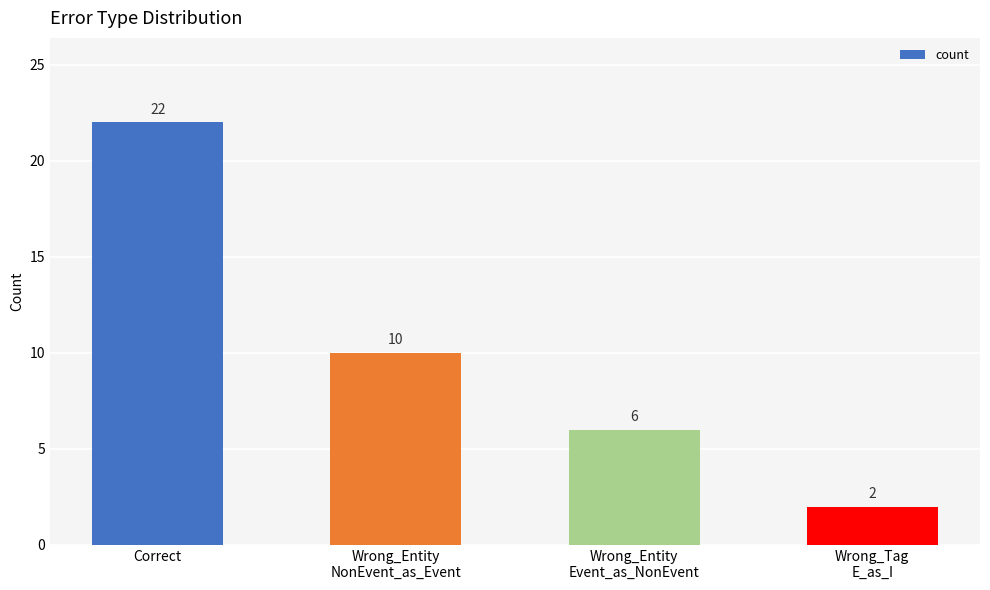

At which label is the value closest to 12?

Wrong_Entity
NonEvent_as_Event